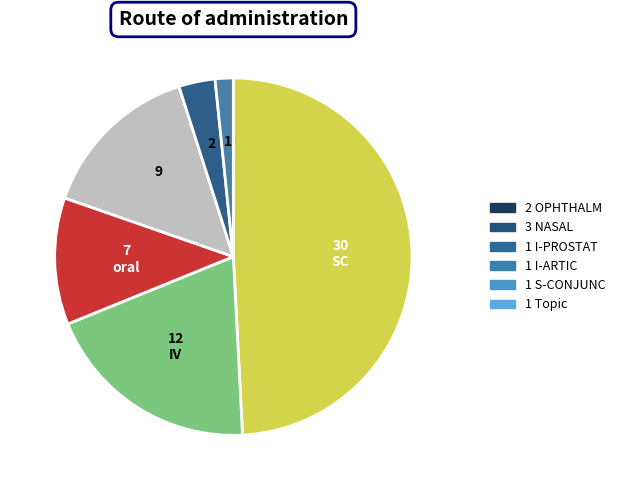

Is there any slice that represents more than half of the pie?

No